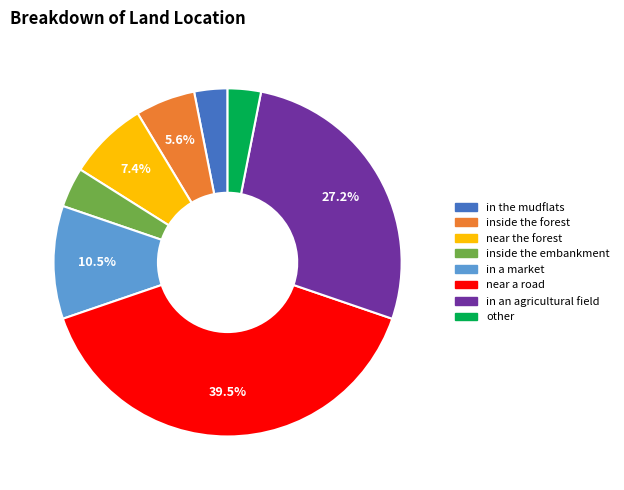

To the nearest percent, what portion does near the forest represent?

7%